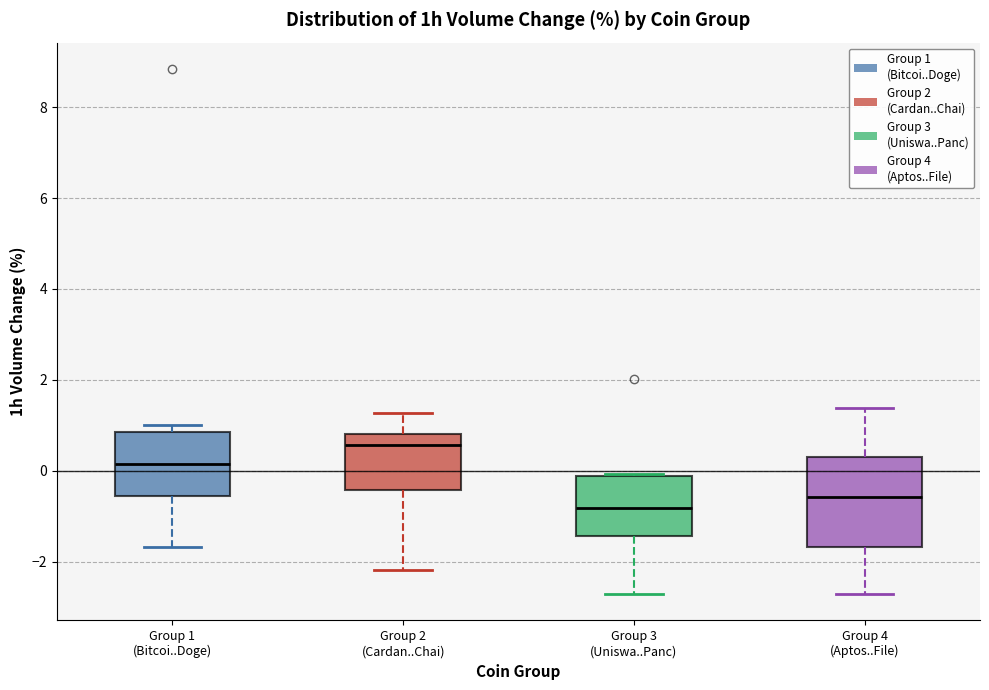

Comparing the boxes themselves (not the whiskers), which one is the tallest?

Group 4 (Aptos..File)